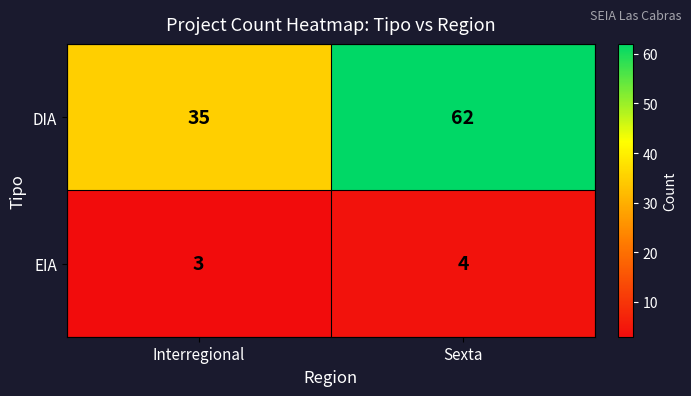

Where is DIA nearest to the value 48?

Interregional